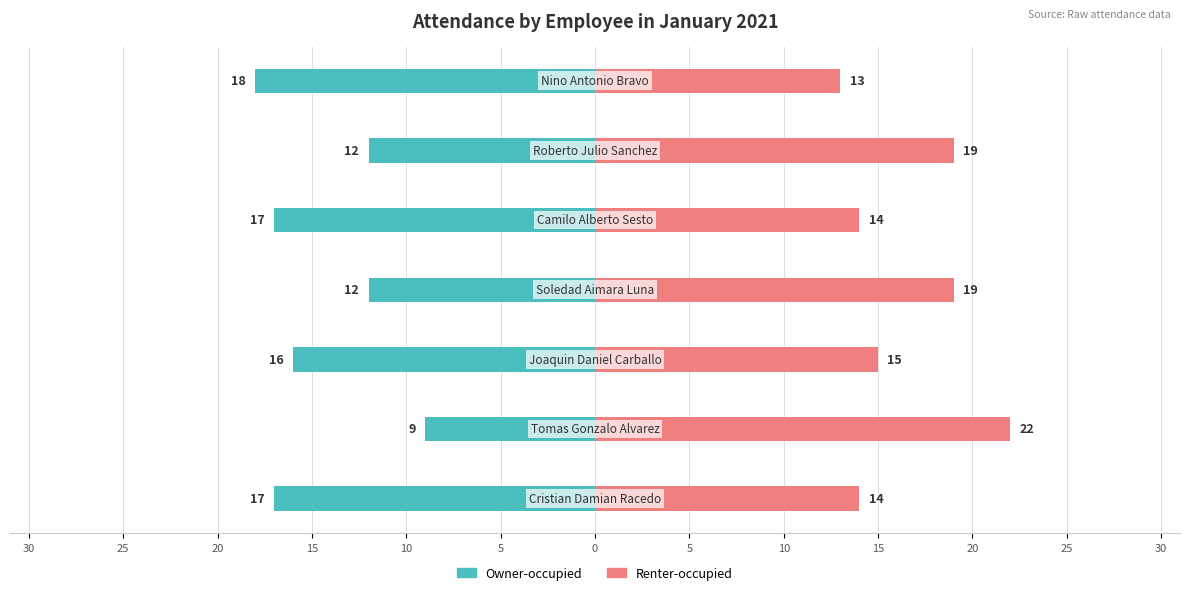

List the series in order of their overall mean, highest first.

Renter-occupied, Owner-occupied